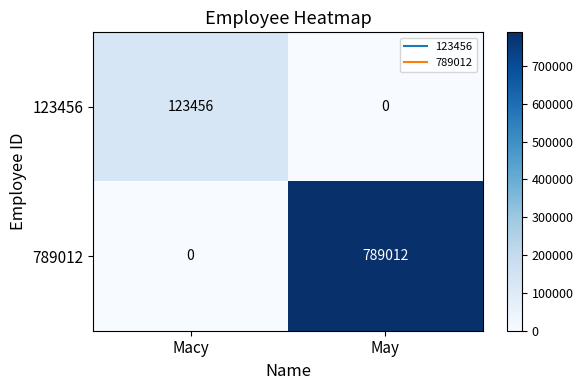

Which series has the largest range (max minus min)?

789012